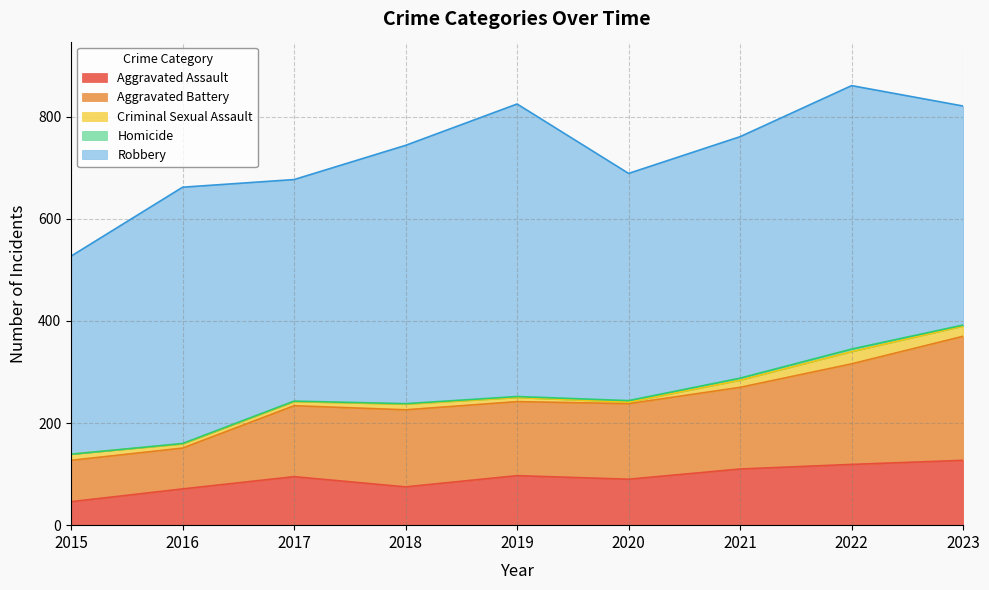

What is the maximum value shown in the chart?

573